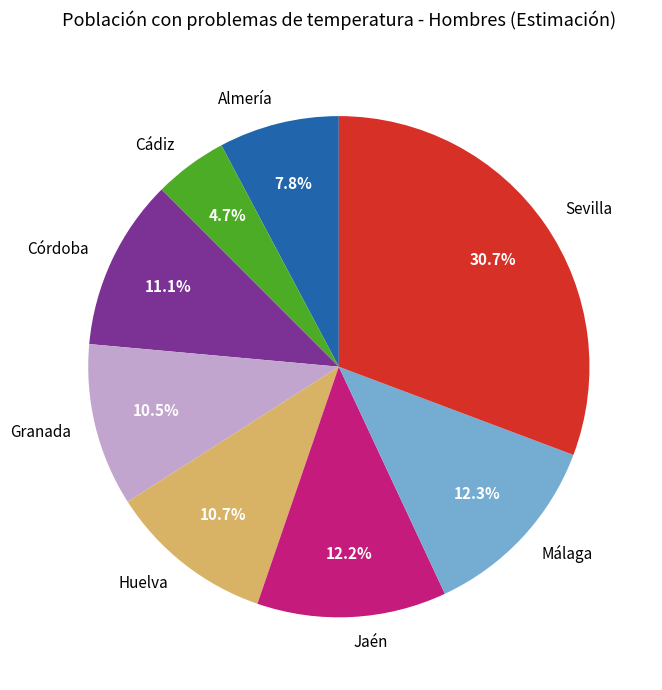

Count the number of slices in the pie.

8